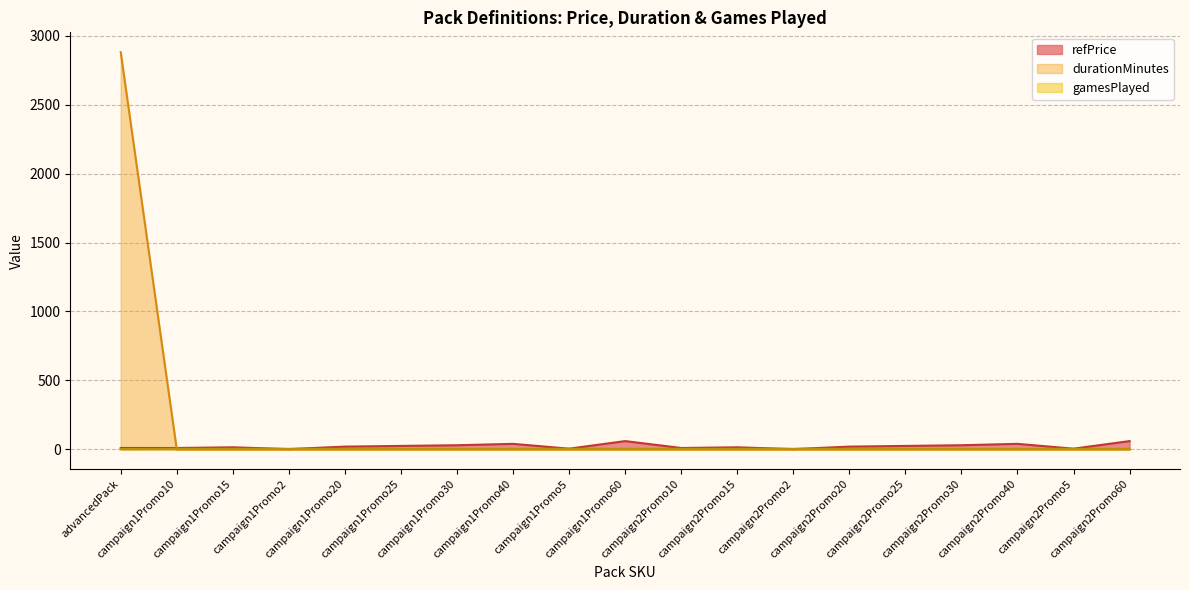

What is the spread (max minus min) of values at advancedPack?

2878.0